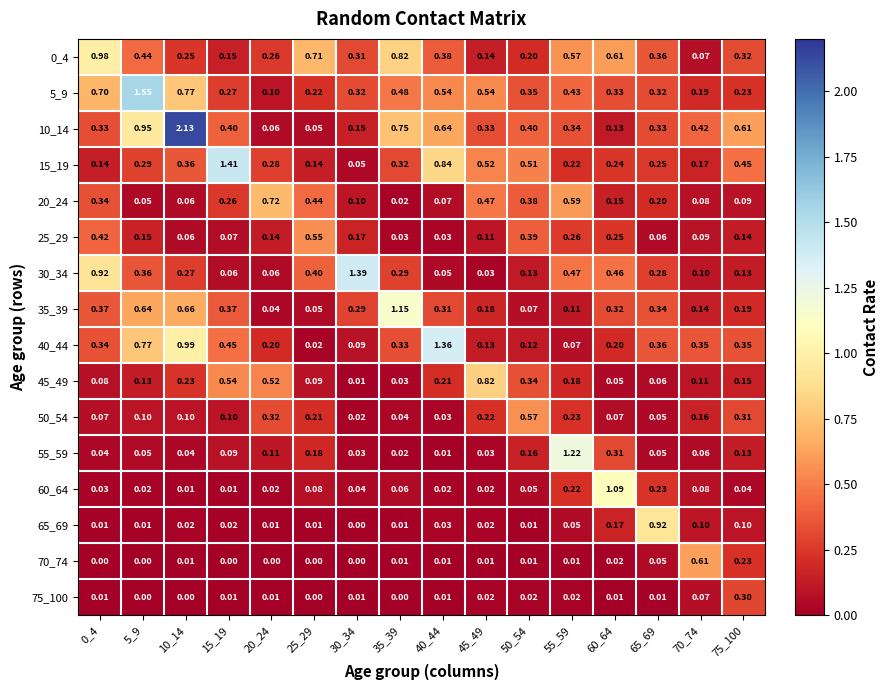

Count the number of data series in this chart.

16